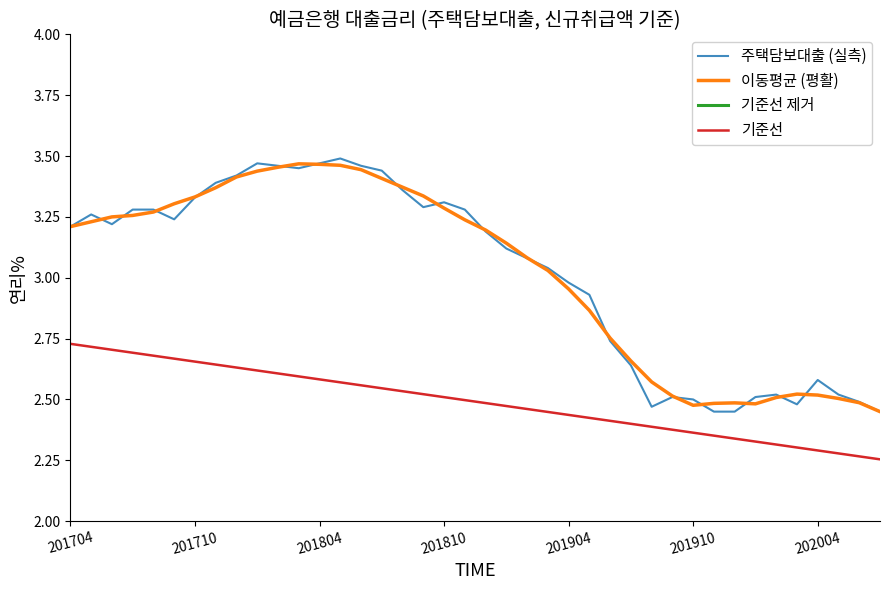

What is the spread (max minus min) of values at 29?

2.4